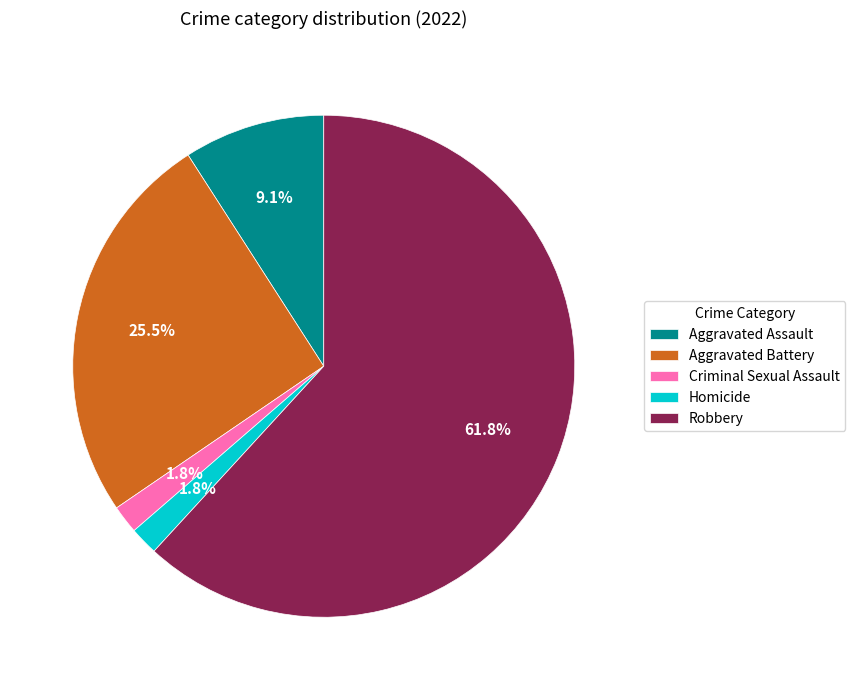

Approximately how many times larger is the value at Criminal Sexual Assault compared to Aggravated Assault?

0.2